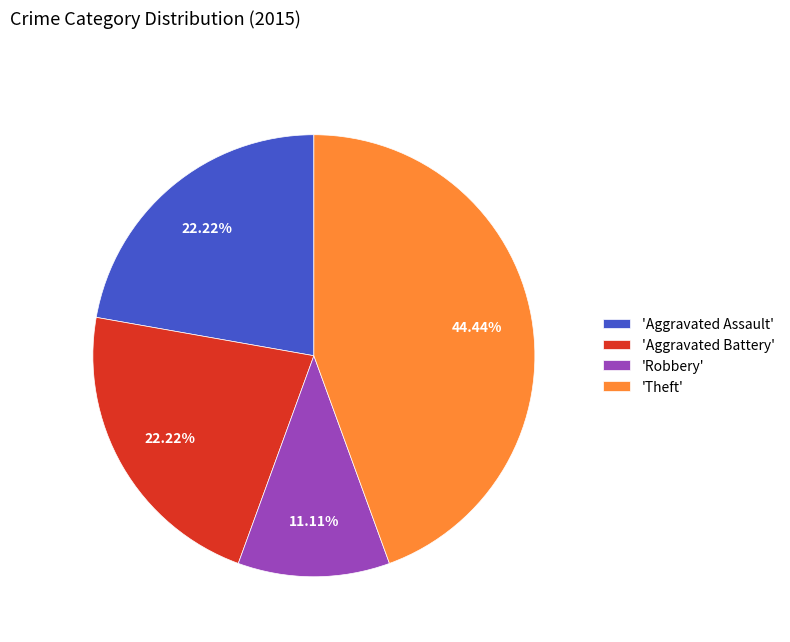

Which category has the smallest portion of the pie?

'Robbery'